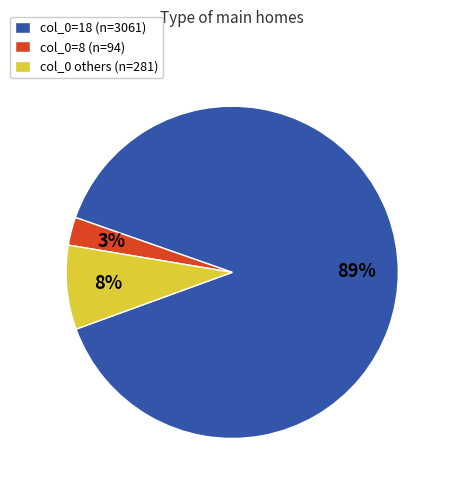

Is there any slice that represents more than half of the pie?

Yes